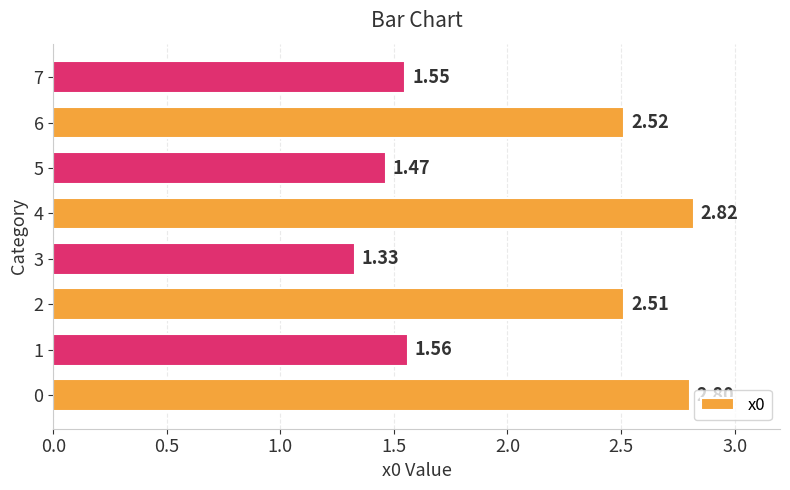

List the labels in order of value, smallest first.

3, 5, 7, 1, 2, 6, 0, 4